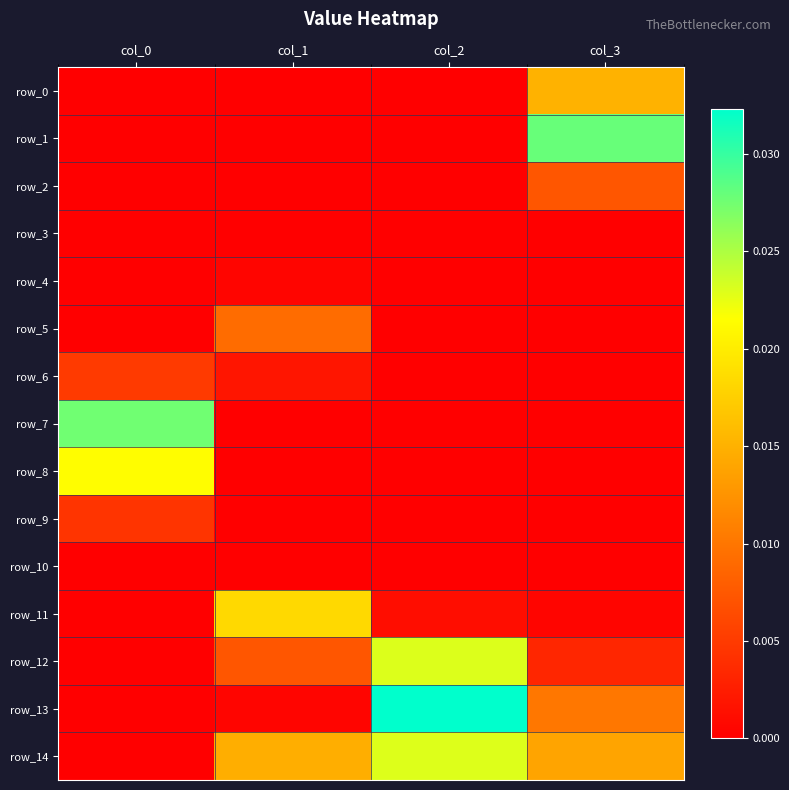

List the labels in order of row_1 value, smallest first.

col_0, col_1, col_2, col_3